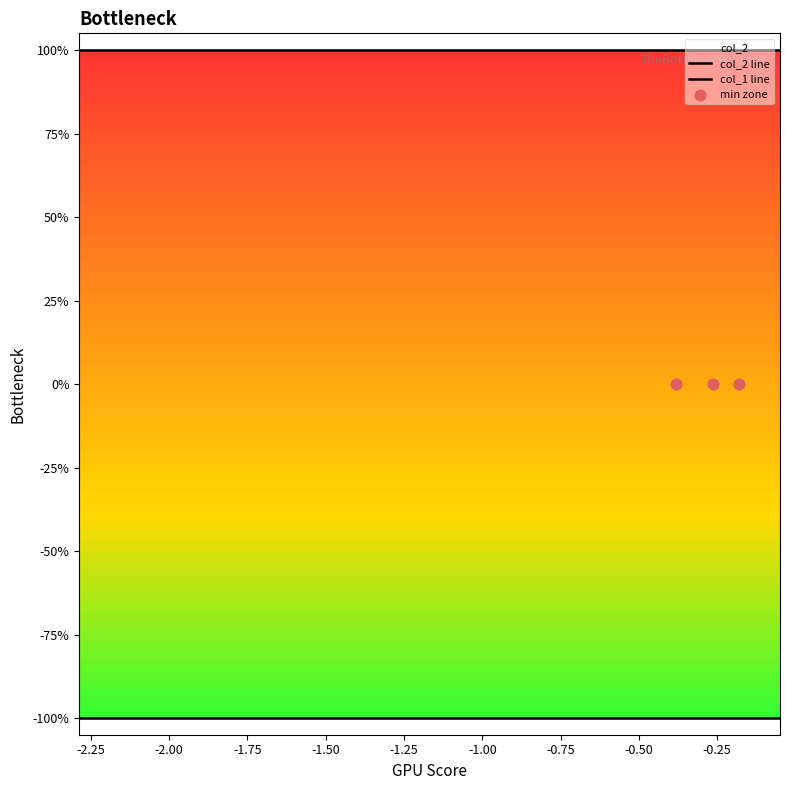

Which series contains the lowest Y value?

col_1